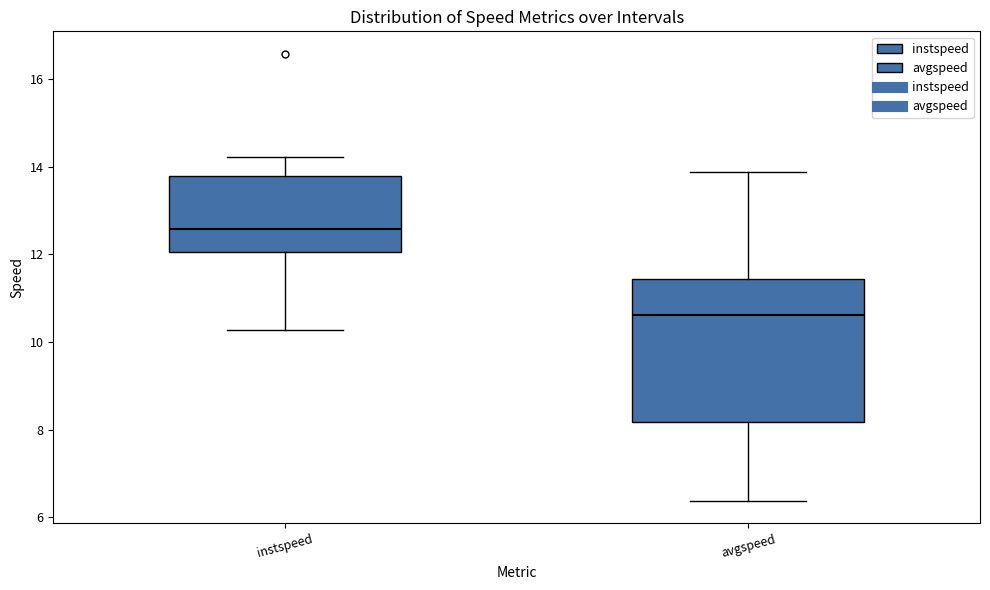

Reading left to right, transcribe this box plot: for each box, give where its median line is, the range the box spans, and where its two whiskers end, as read against the y-axis. The values are not printed on the chart, so give them approximately, as read against the axis.

instspeed: median 12.6, box 12.0 to 13.8, whiskers 10.2 to 14.2
avgspeed: median 10.6, box 8.2 to 11.4, whiskers 6.4 to 13.8